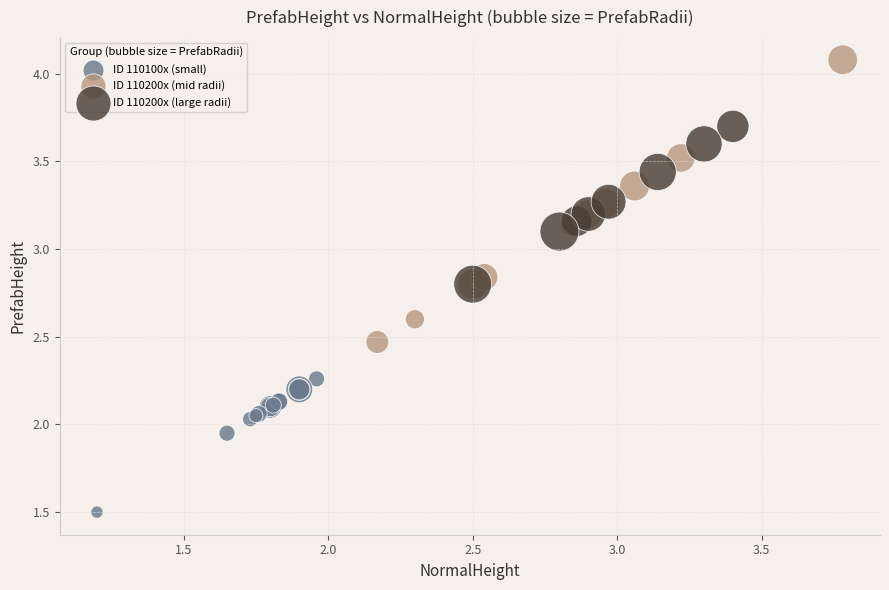

Which series contains the highest Y value?

ID 110200x (mid radii)